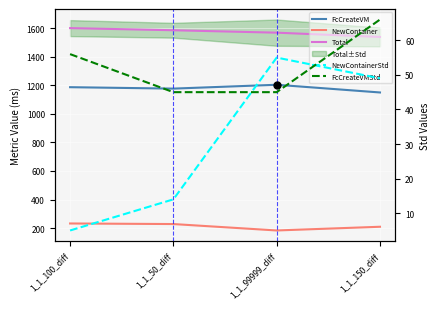

Is this an area chart (filled region under the line)?

No